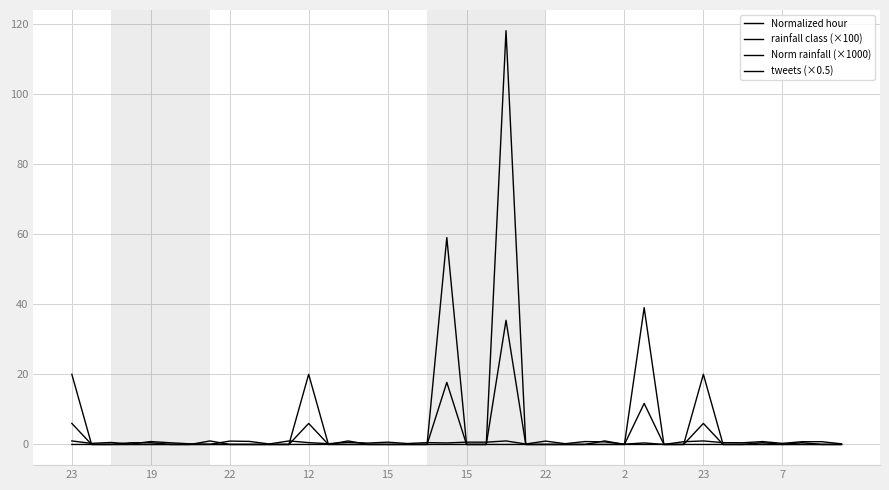

Is this an area chart (filled region under the line)?

No